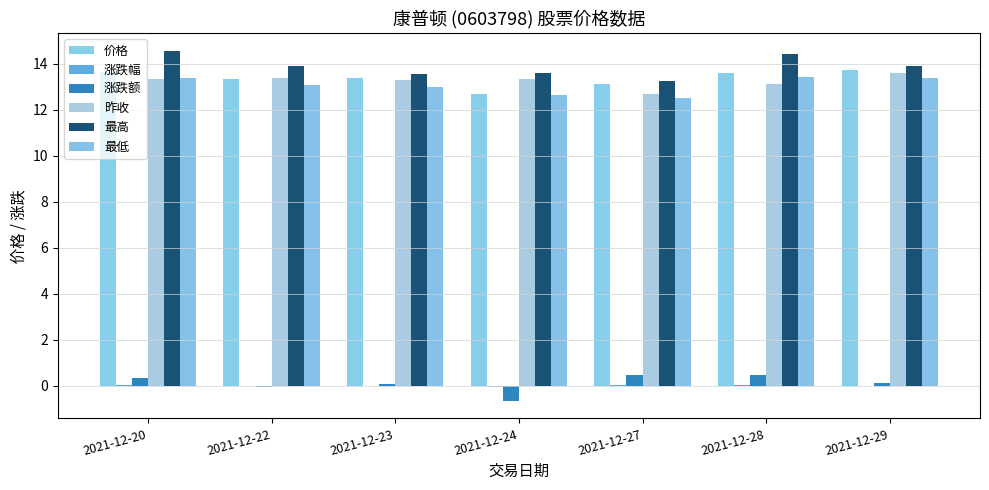

What is the difference between the maximum and second lowest values in the 最低 series?

0.8